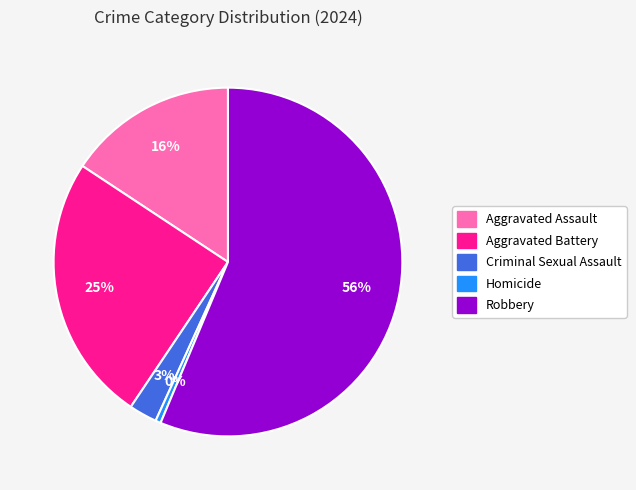

To the nearest percent, what is the difference between the largest and smallest slice percentages?

56%